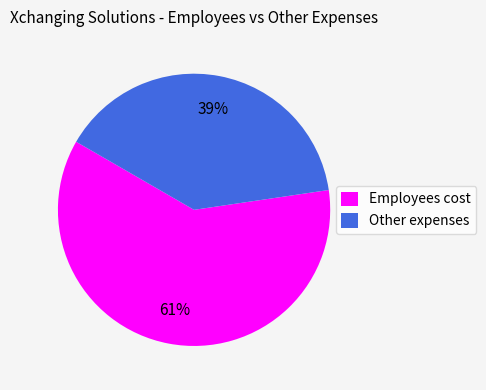

Do Employees cost and Other expenses together represent more than half of the pie?

Yes